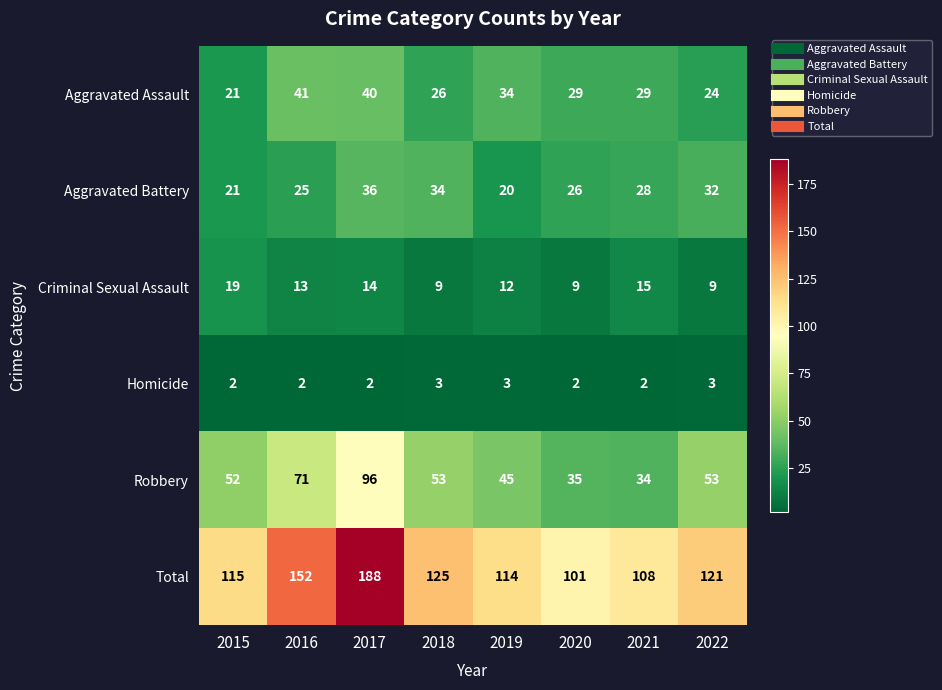

At how many categories does at least one series exceed 176?

1